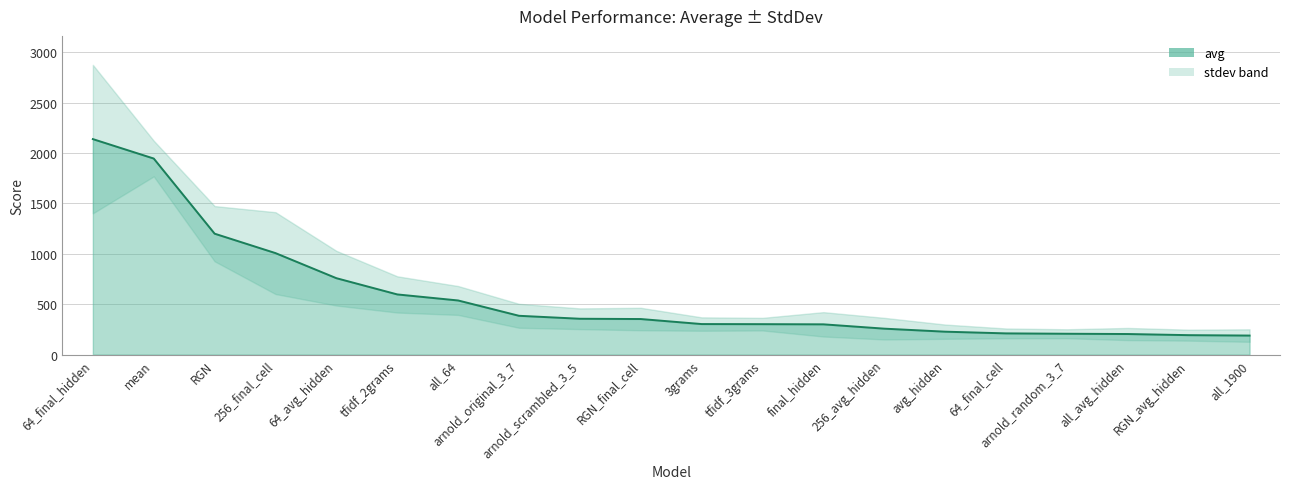

What is the difference between the maximum and second lowest values?

1944.6